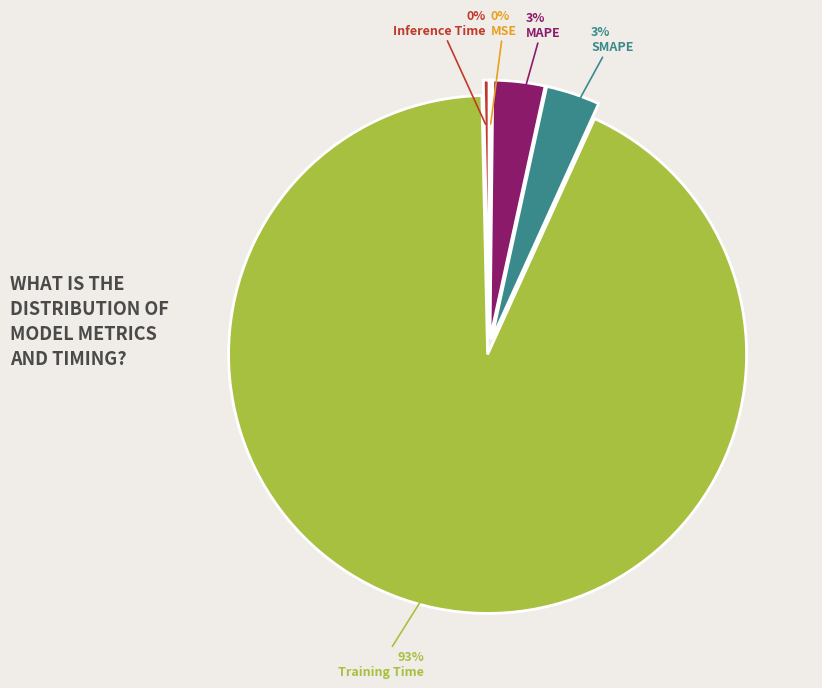

Is Training Time the majority of the pie?

Yes